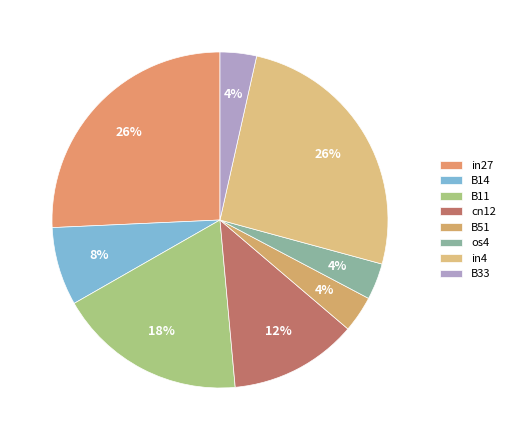

What percentage do os4 and in4 together represent?

29.2%